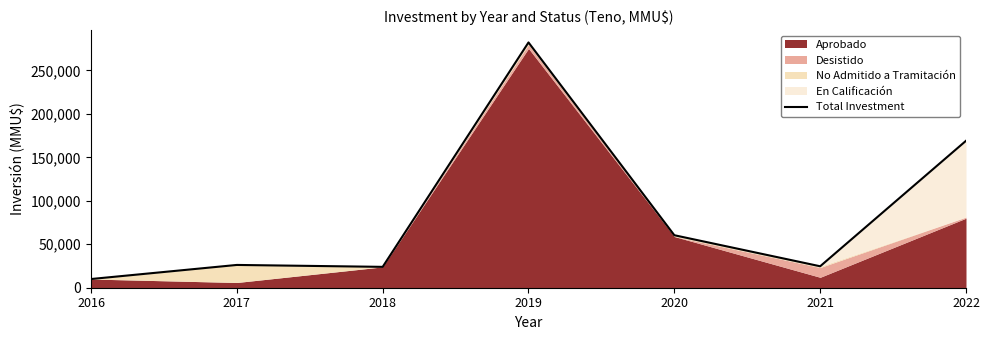

At which label is the value closest to 146100?

2022